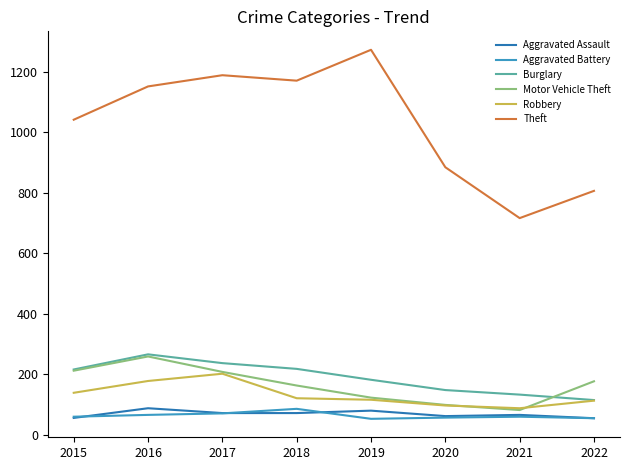

What is the total value across all series at 2016?

2008